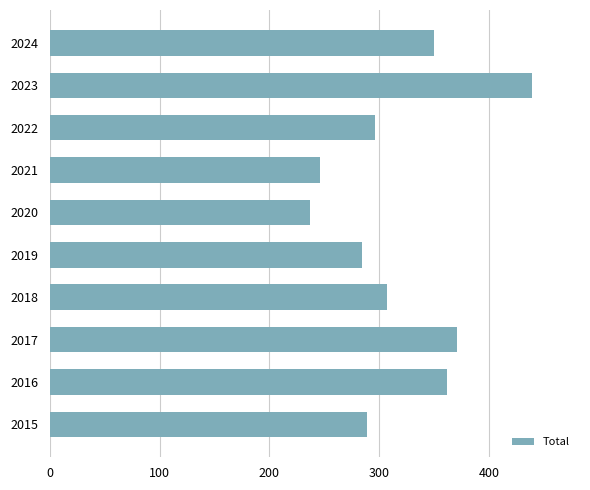

How many data points are less than 307?

5